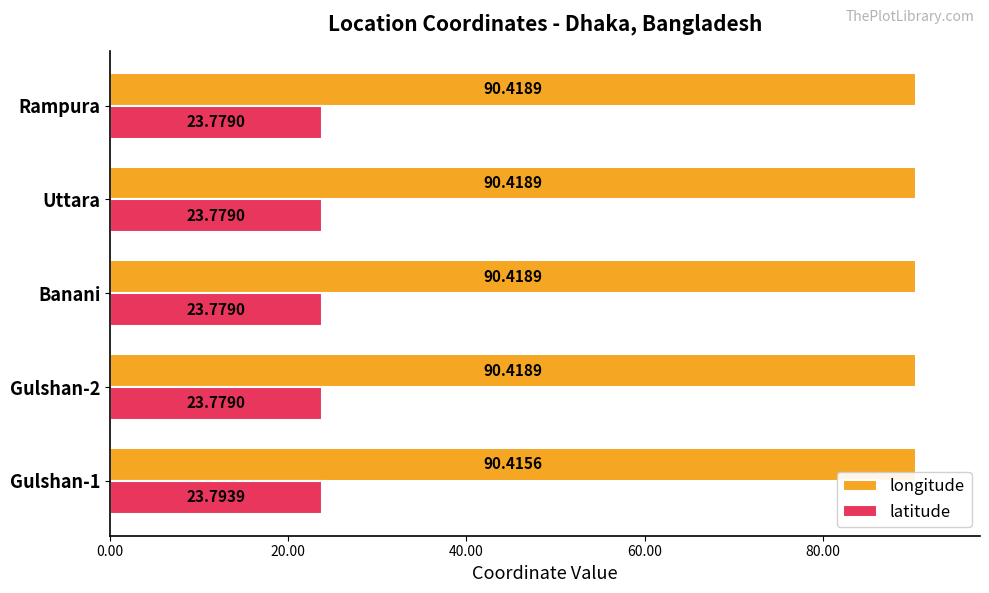

Rank the series by their average value, from highest to lowest.

longitude, latitude